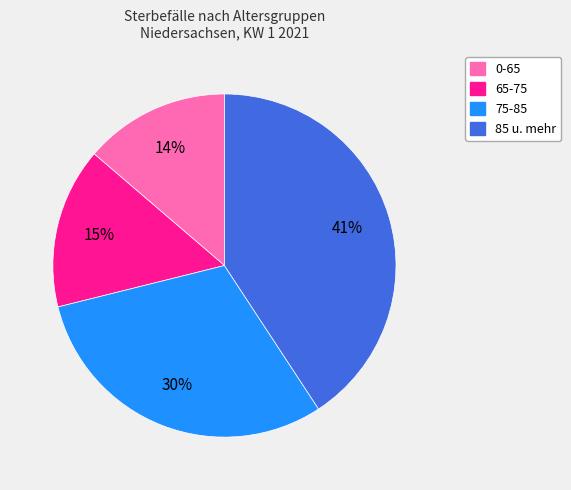

Is there a majority slice in this chart?

No